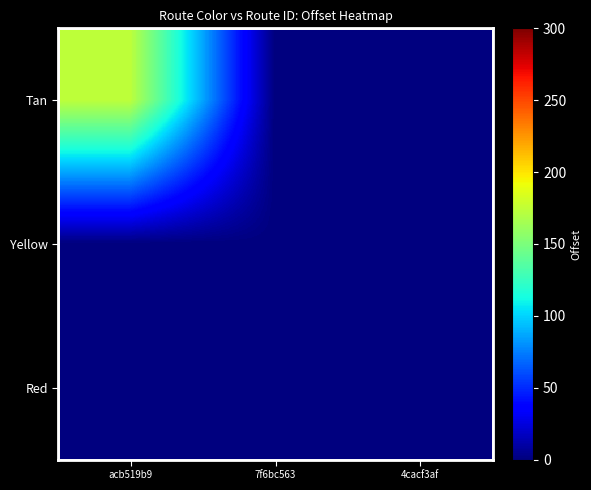

Count the number of categories in the chart.

3